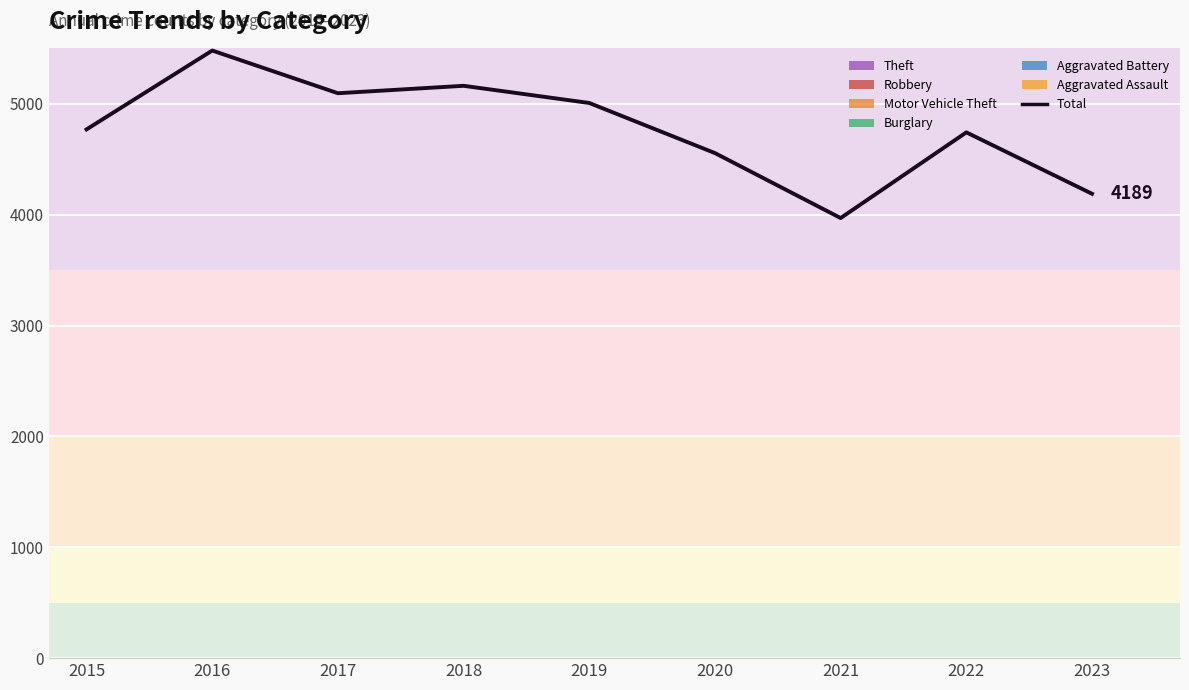

Where is the data nearest to the value 4725?

2022